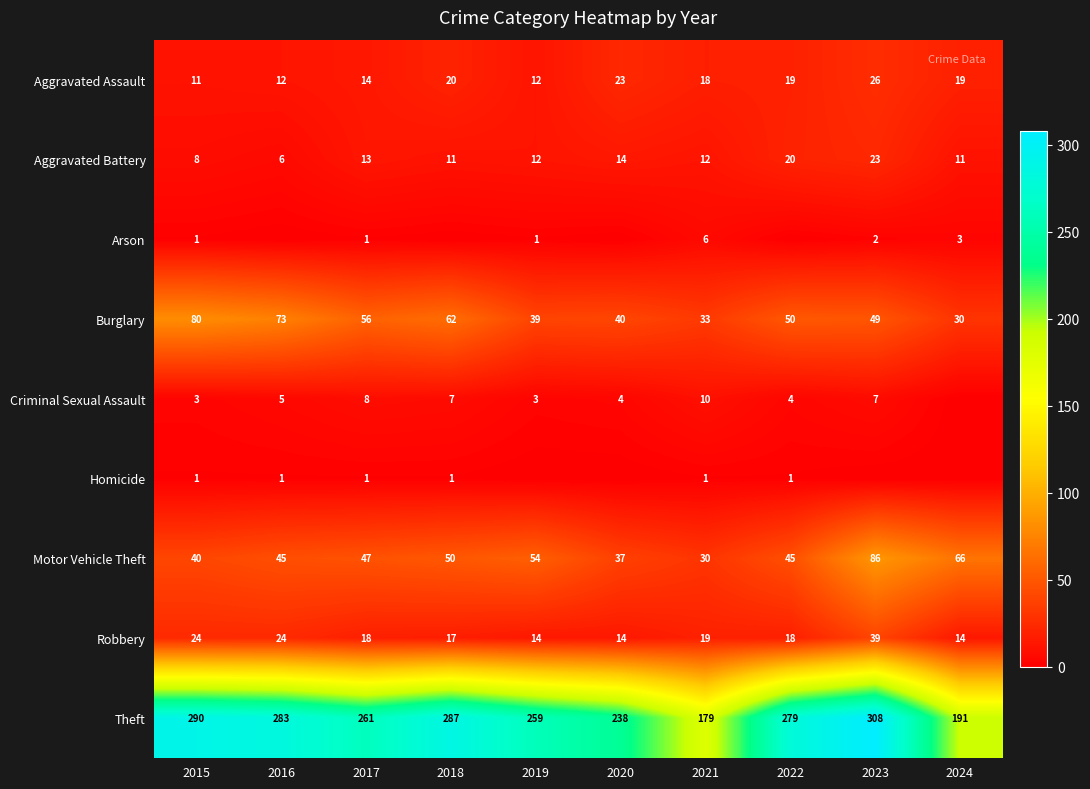

Count the number of categories in the chart.

10